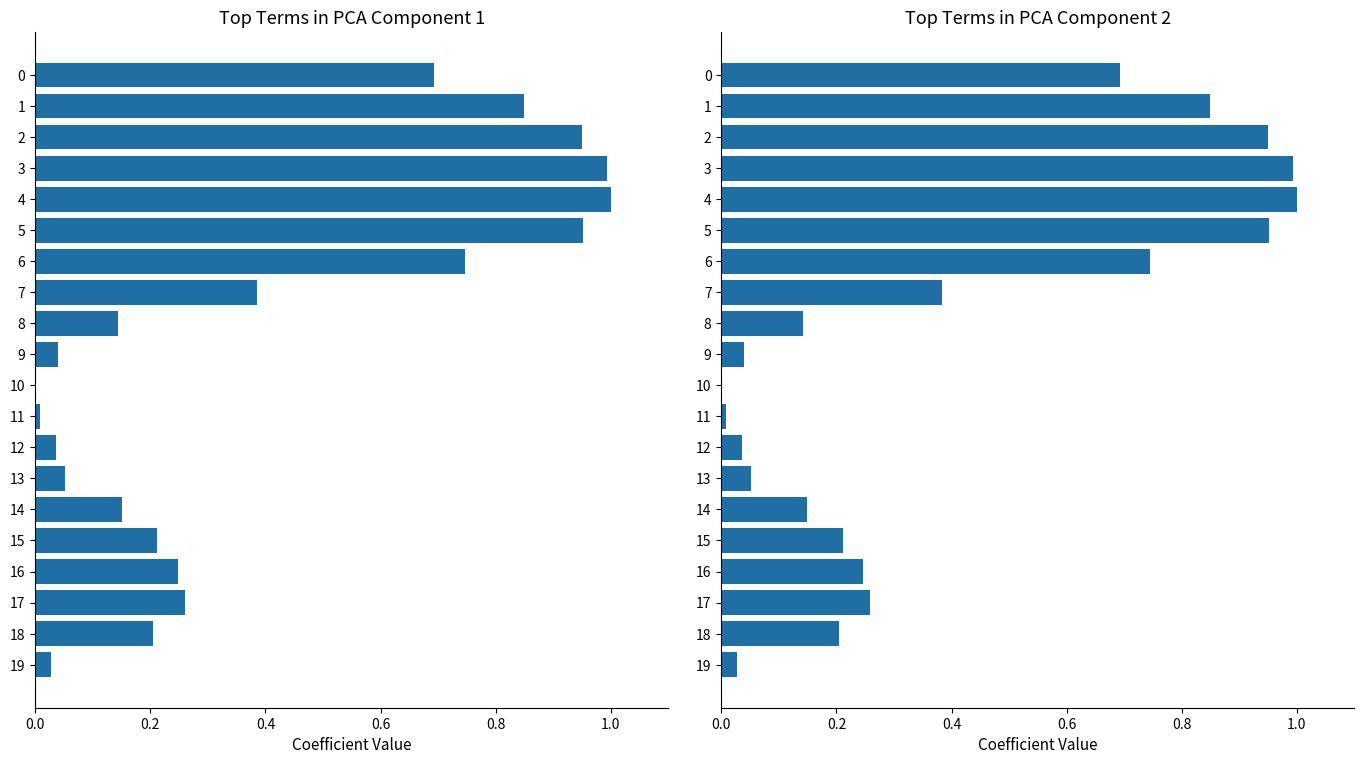

What is the average value of the col_2 series?

0.4